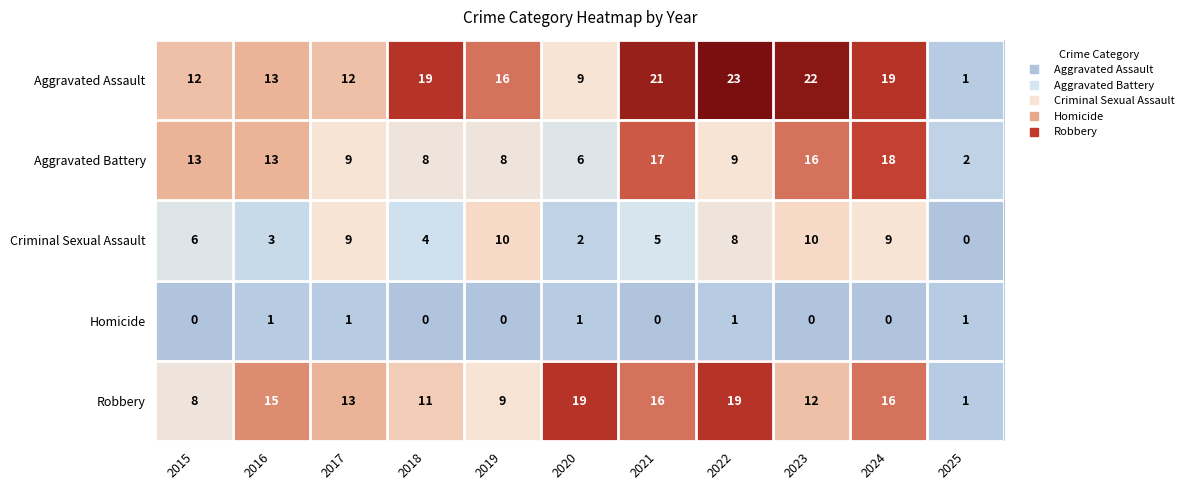

Which series has the largest total across all categories?

Aggravated Assault